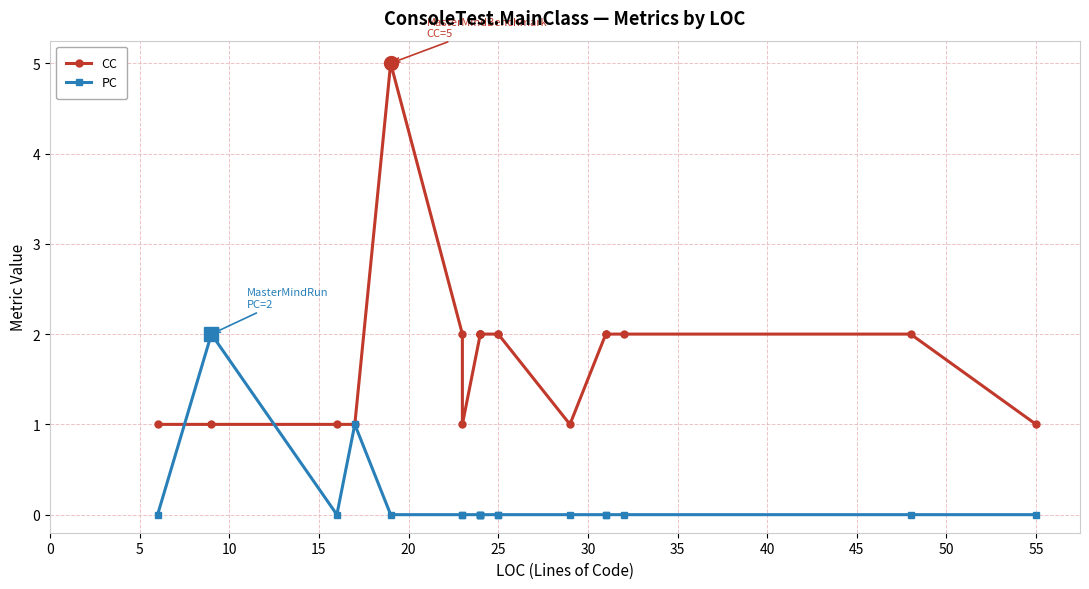

Rank the series by their average value, from lowest to highest.

PC, CC